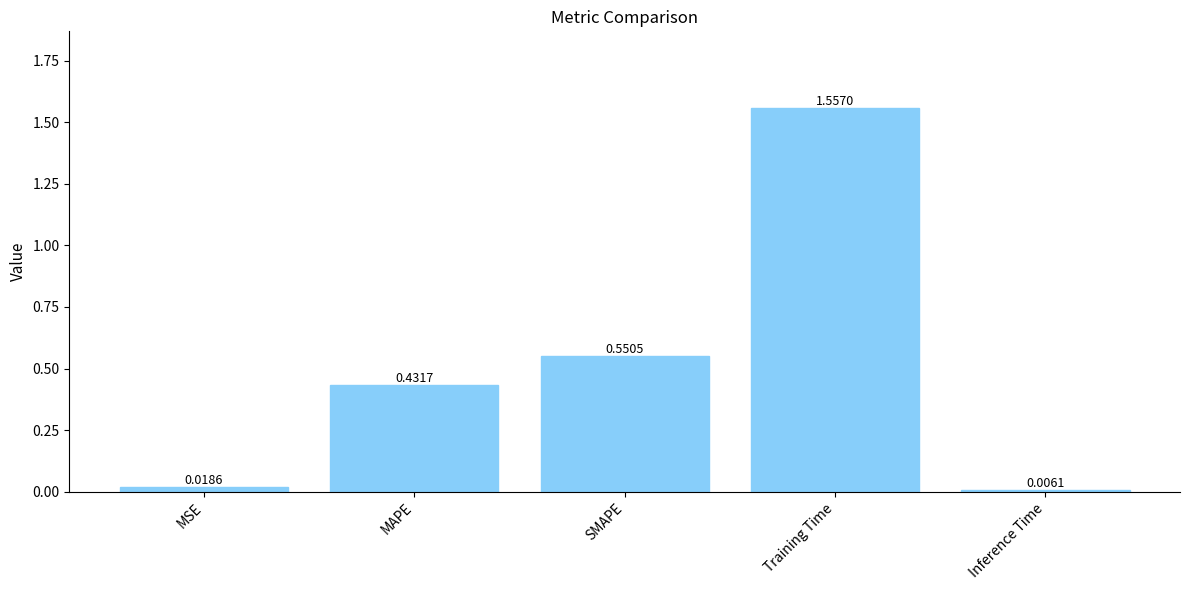

List the labels in order of value, smallest first.

Inference Time, MSE, MAPE, SMAPE, Training Time